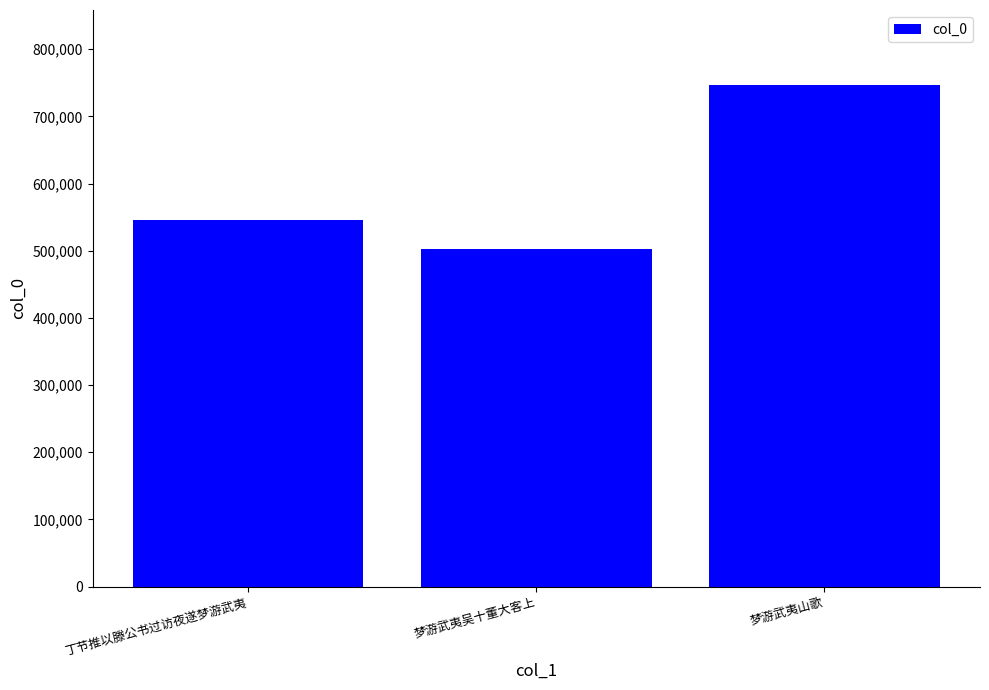

The value at 梦游武夷山歌 is 746377. True or false?

True